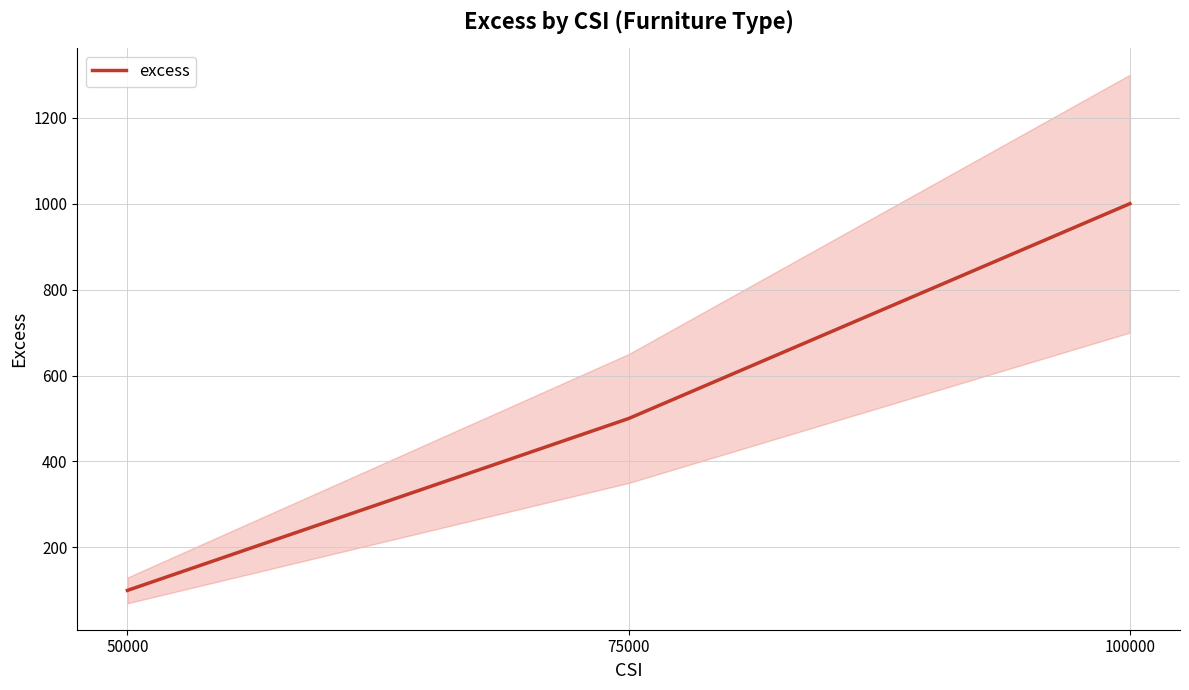

Count the values in the range 100 to 1000.

3